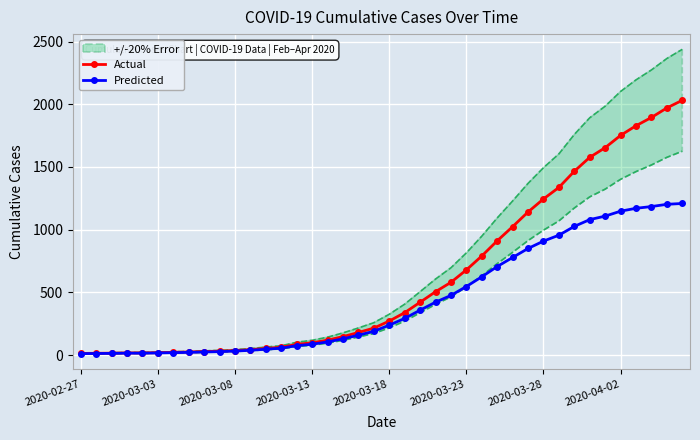

What is the maximum value shown in the chart?

2032.0